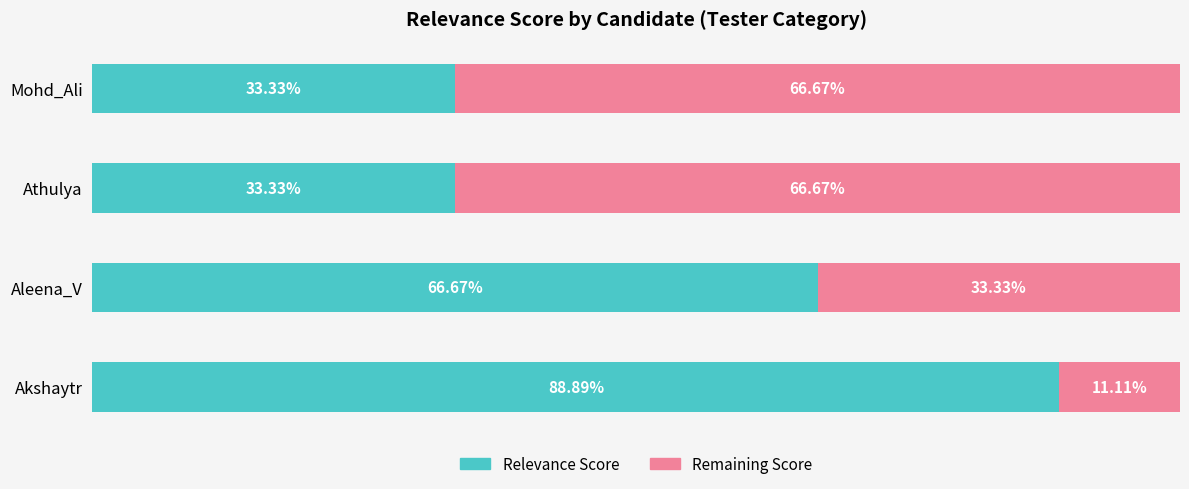

Which category has the highest value in the Relevance Score series?

Akshaytr